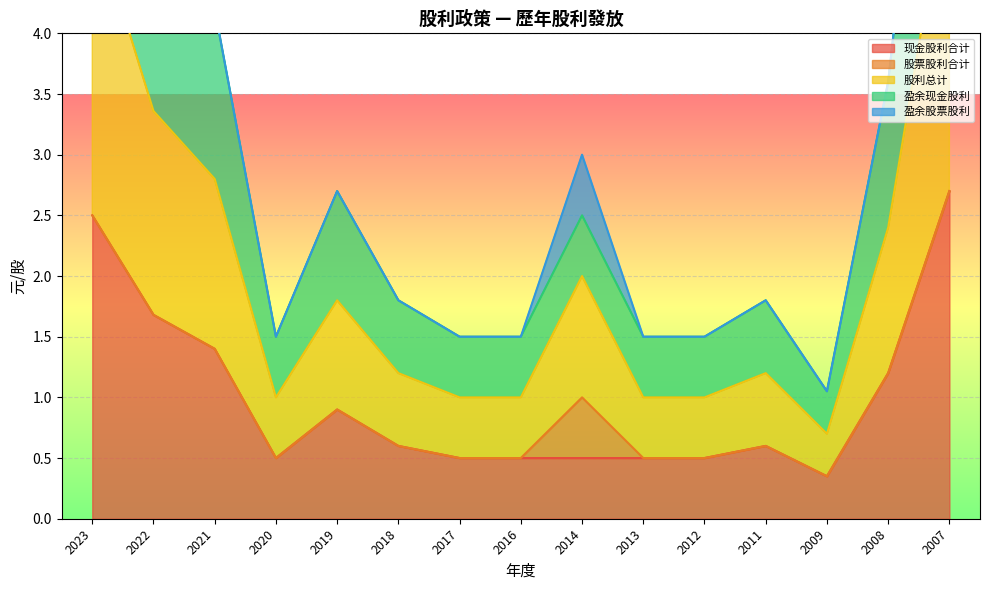

In 现金股利合计, how many points are higher than both neighbors (excluding endpoints)?

2